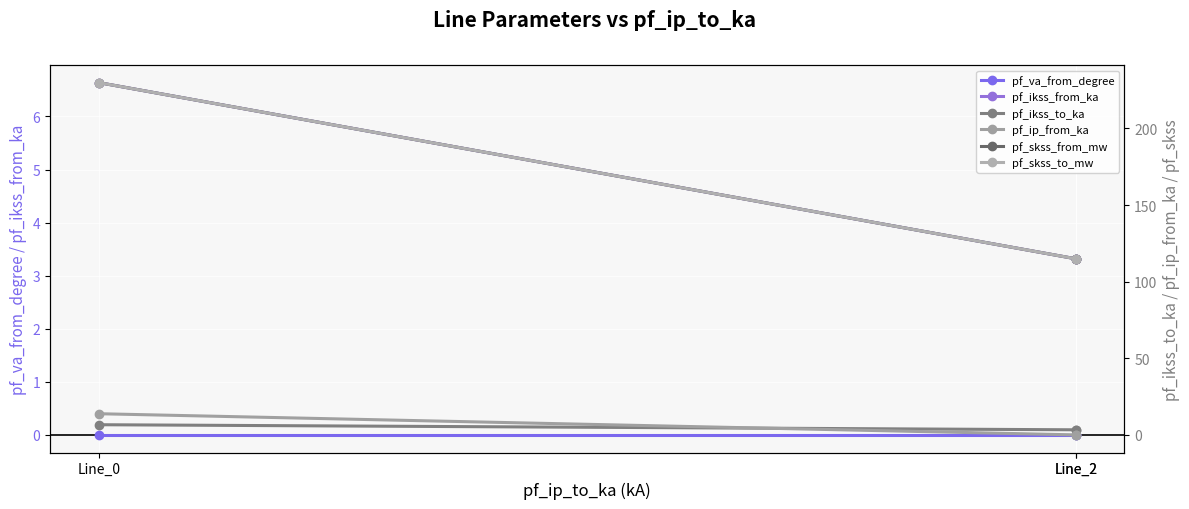

At how many categories does at least one series exceed 92?

3